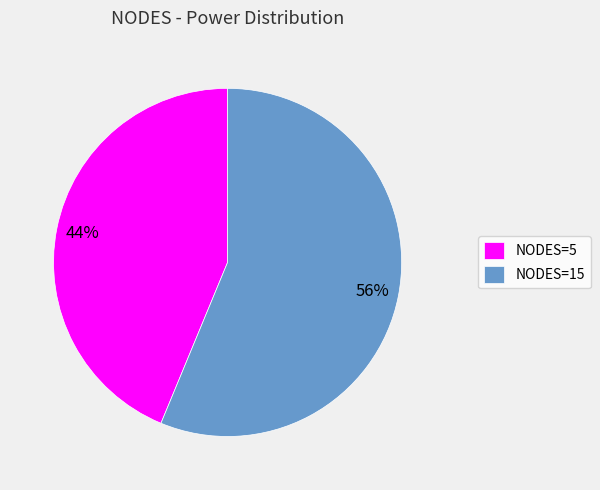

To the nearest percent, what portion does NODES=15 represent?

56%